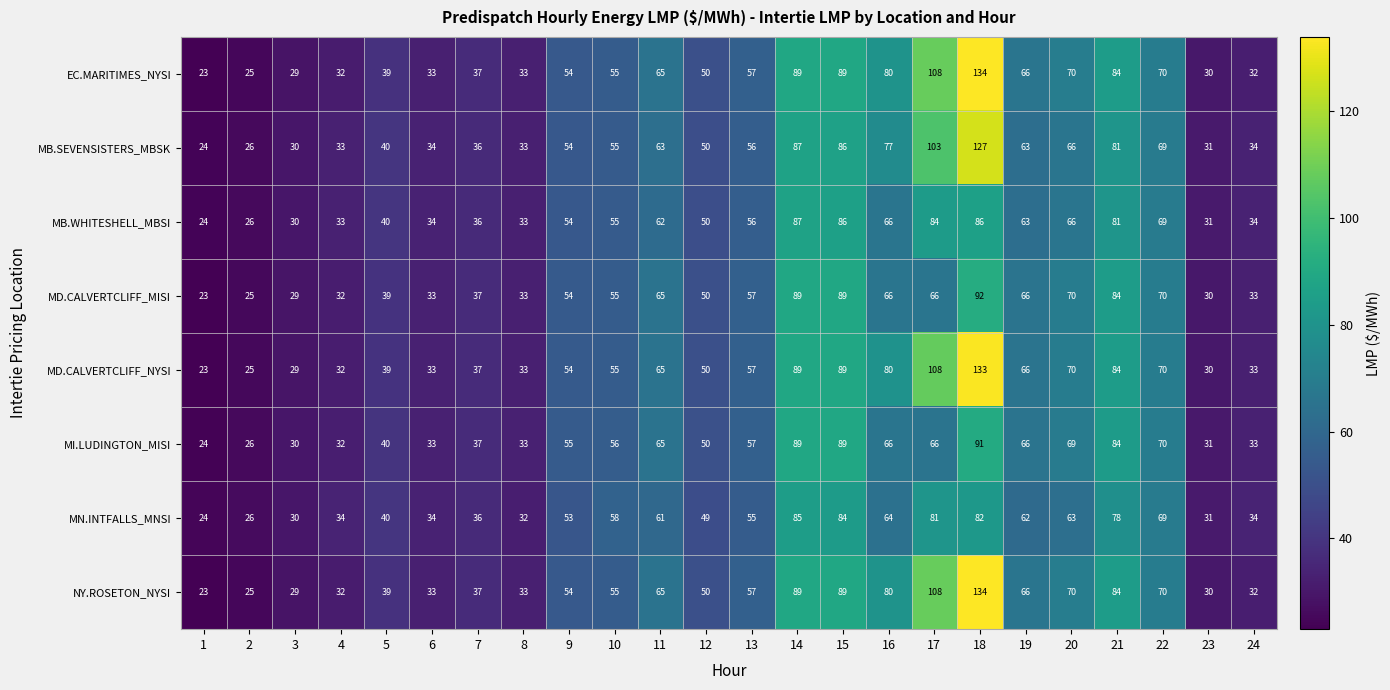

What is the difference between the highest and lowest values at 18?

52